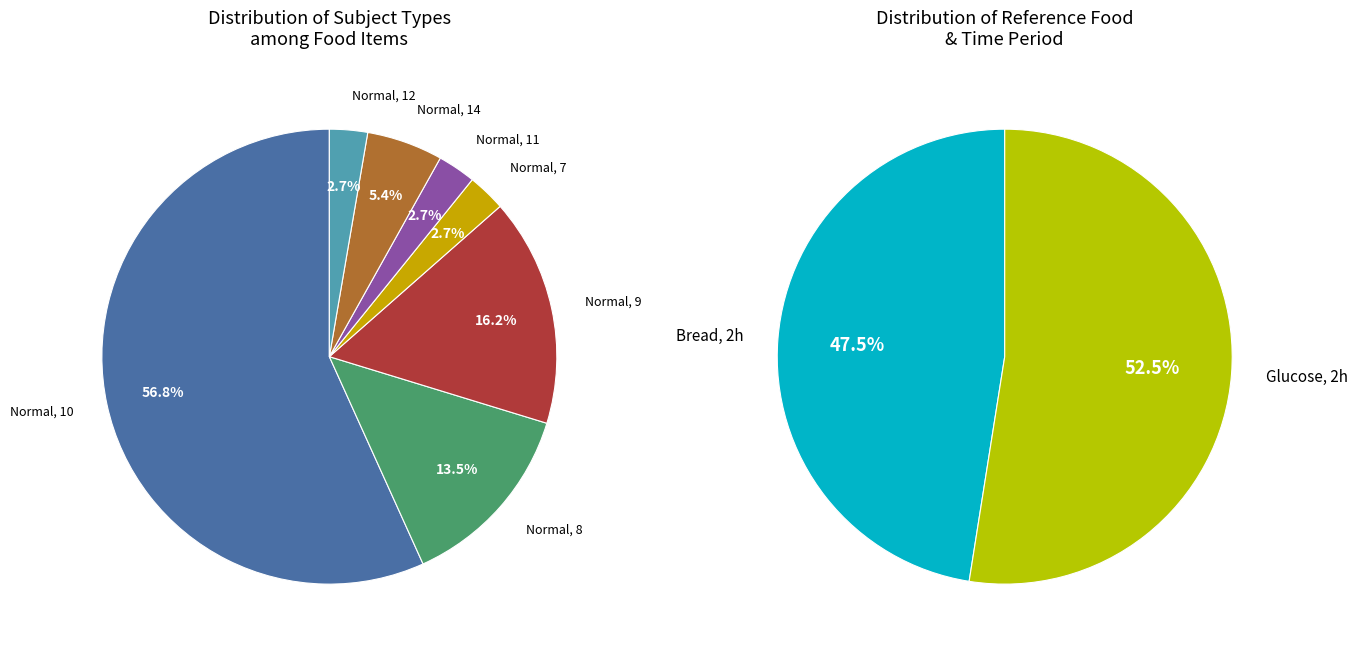

Count the number of slices in the pie.

2